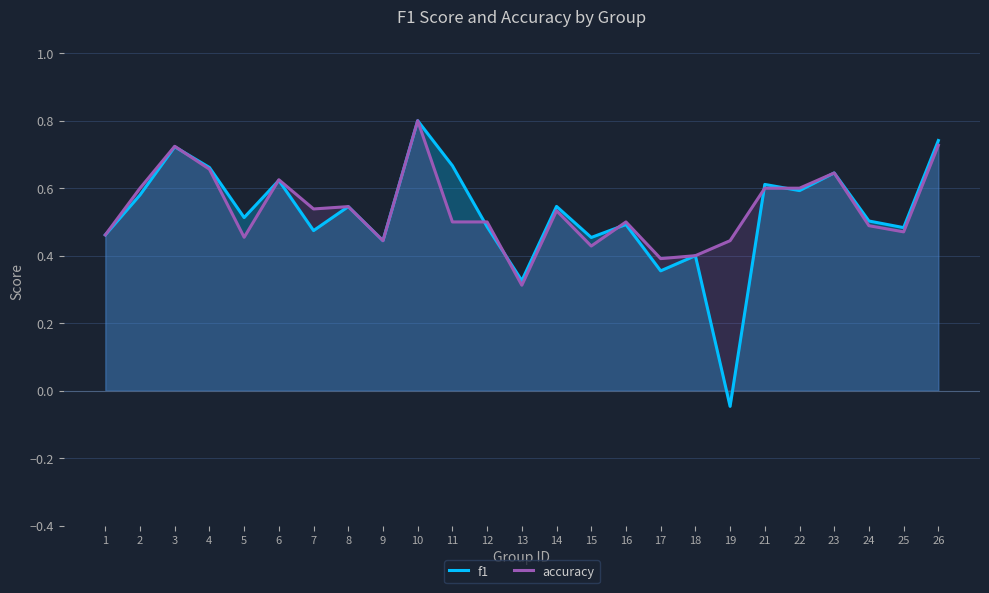

Reading right to left, list all the values displayed in this chart.

f1: 0.7	0.5	0.5	0.6	0.6	0.6	-0.0	0.4	0.4	0.5	0.5	0.5	0.3	0.5	0.7	0.8	0.4	0.5	0.5	0.6	0.5	0.7	0.7	0.6	0.5
accuracy: 0.7	0.5	0.5	0.6	0.6	0.6	0.4	0.4	0.4	0.5	0.4	0.5	0.3	0.5	0.5	0.8	0.4	0.5	0.5	0.6	0.5	0.7	0.7	0.6	0.5